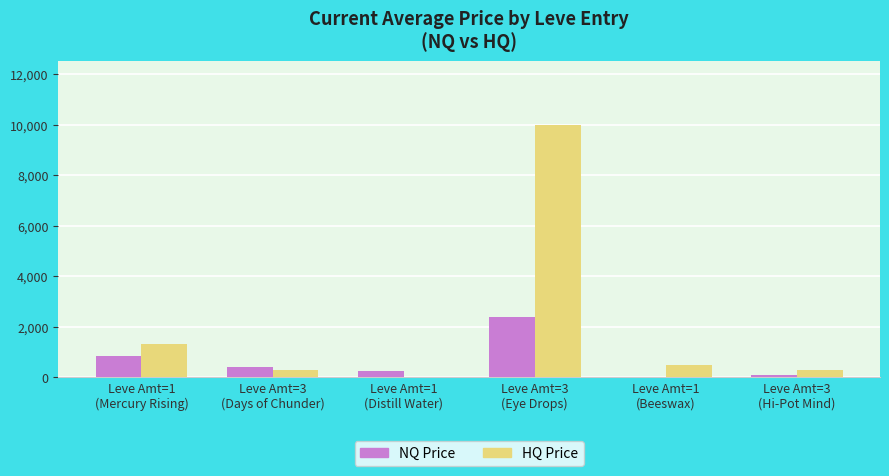

Which series has the largest total across all categories?

HQ Price